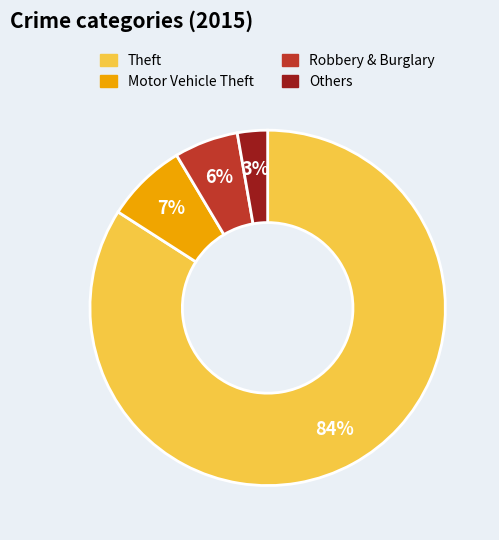

To the nearest percent, what is the average slice percentage?

25%